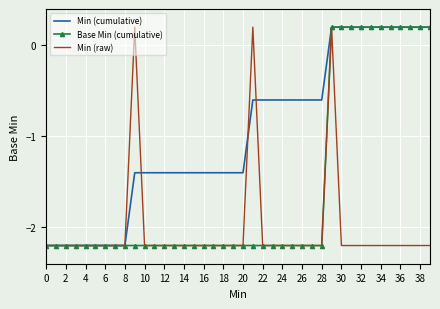

Rank the series by their average value, from lowest to highest.

Min (raw), Base Min (cumulative), Min (cumulative)